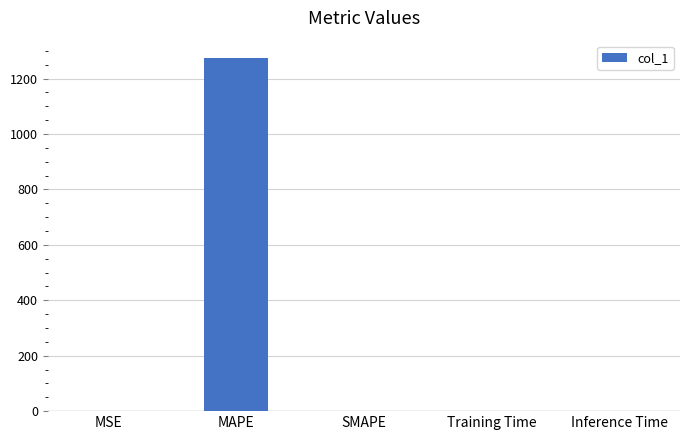

The chart shows a value of 1273.2 at MAPE. True or false?

True